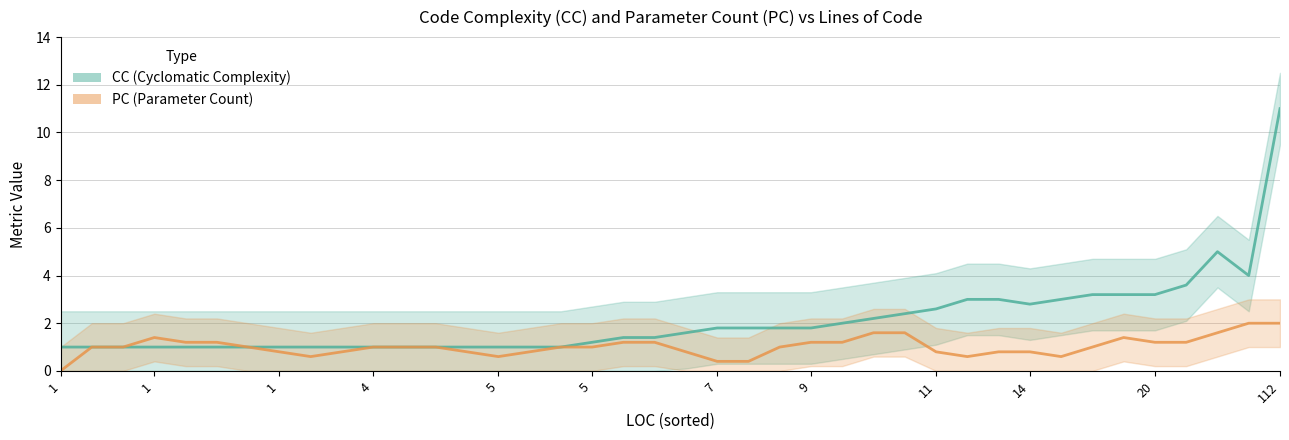

What is the highest value of the PC series?

2.0